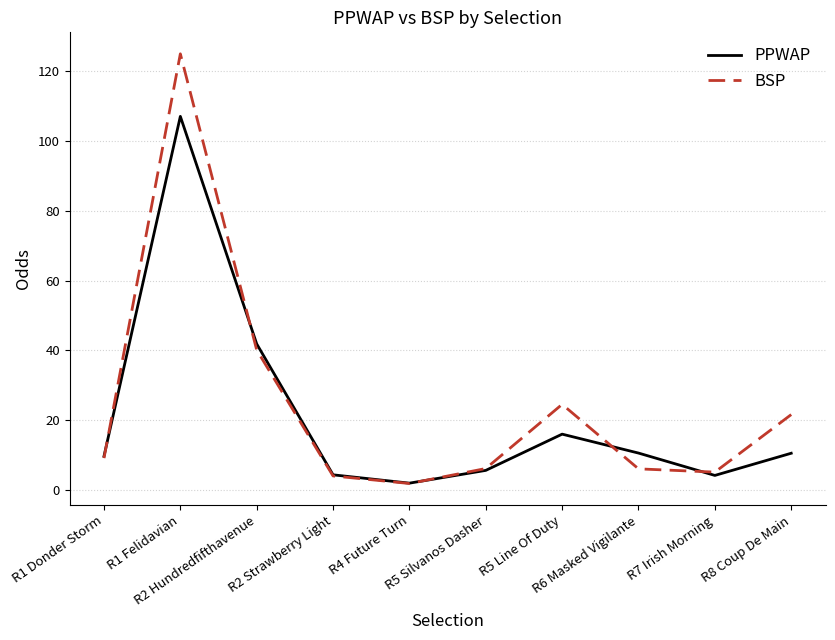

What is the maximum value for BSP?

125.0